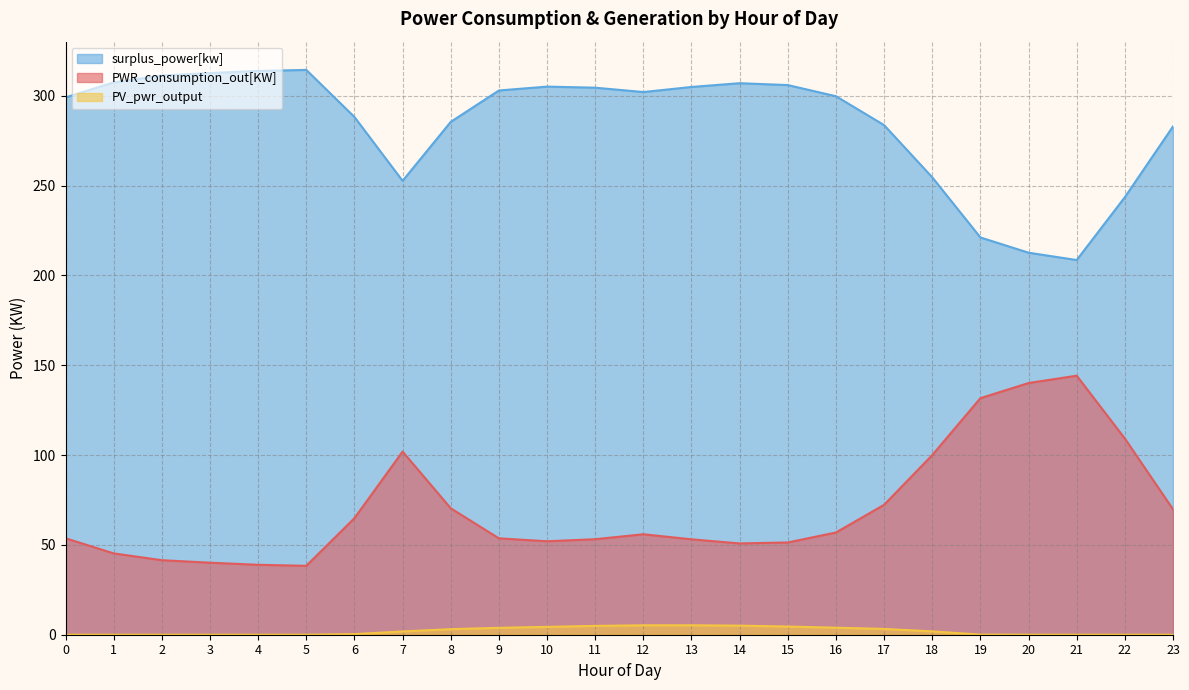

What are all the series names shown in the legend?

surplus_power[kw], PWR_consumption_out[KW], PV_pwr_output